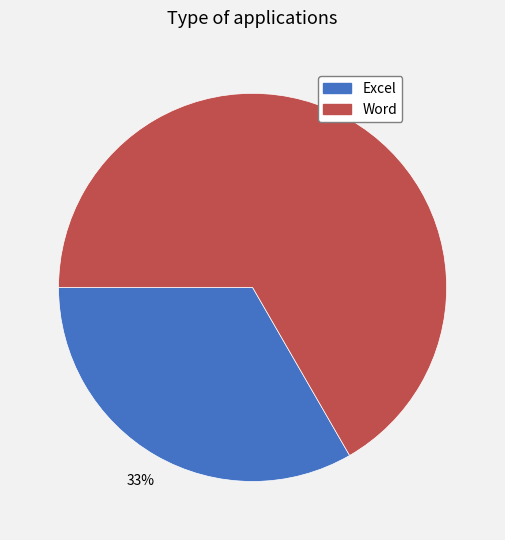

Do Word and Excel together represent more than half of the pie?

Yes